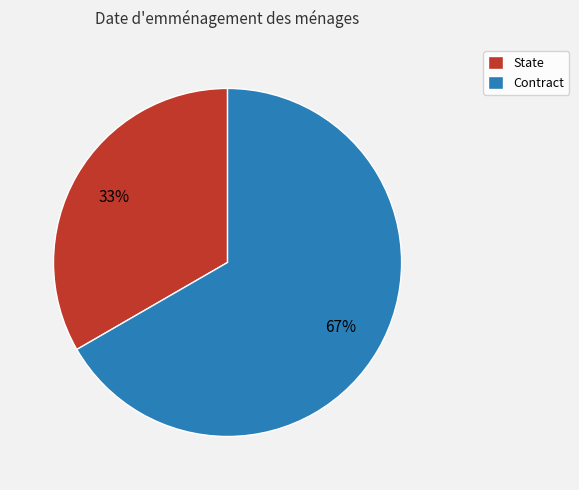

To the nearest percent, what is the average slice percentage?

50%